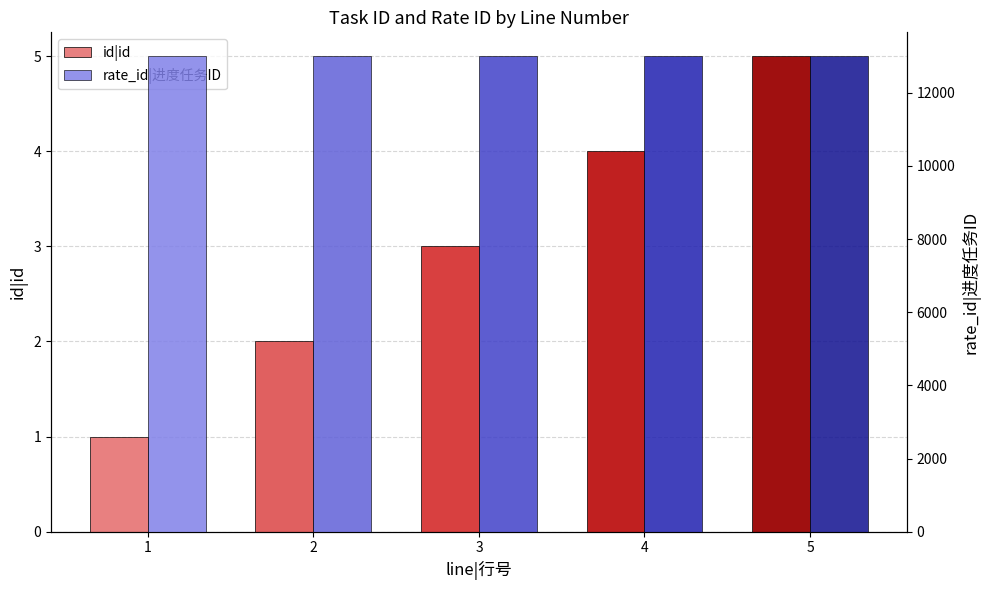

What is the average value of the rate_id|进度任务ID series?

13000